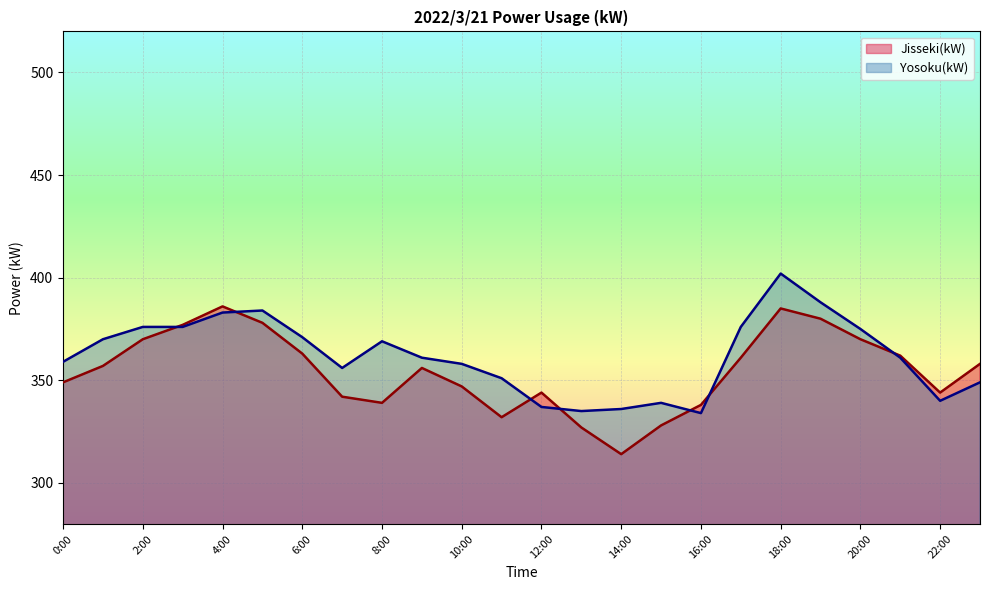

Between which two adjacent categories do Yosoku(kW) and Jisseki(kW) first intersect?

2:00 and 3:00